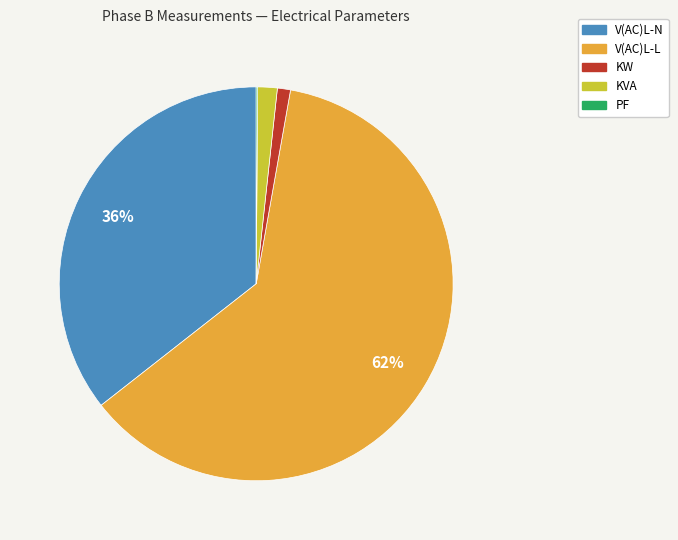

Between KW and V(AC)L-L, which is larger?

V(AC)L-L